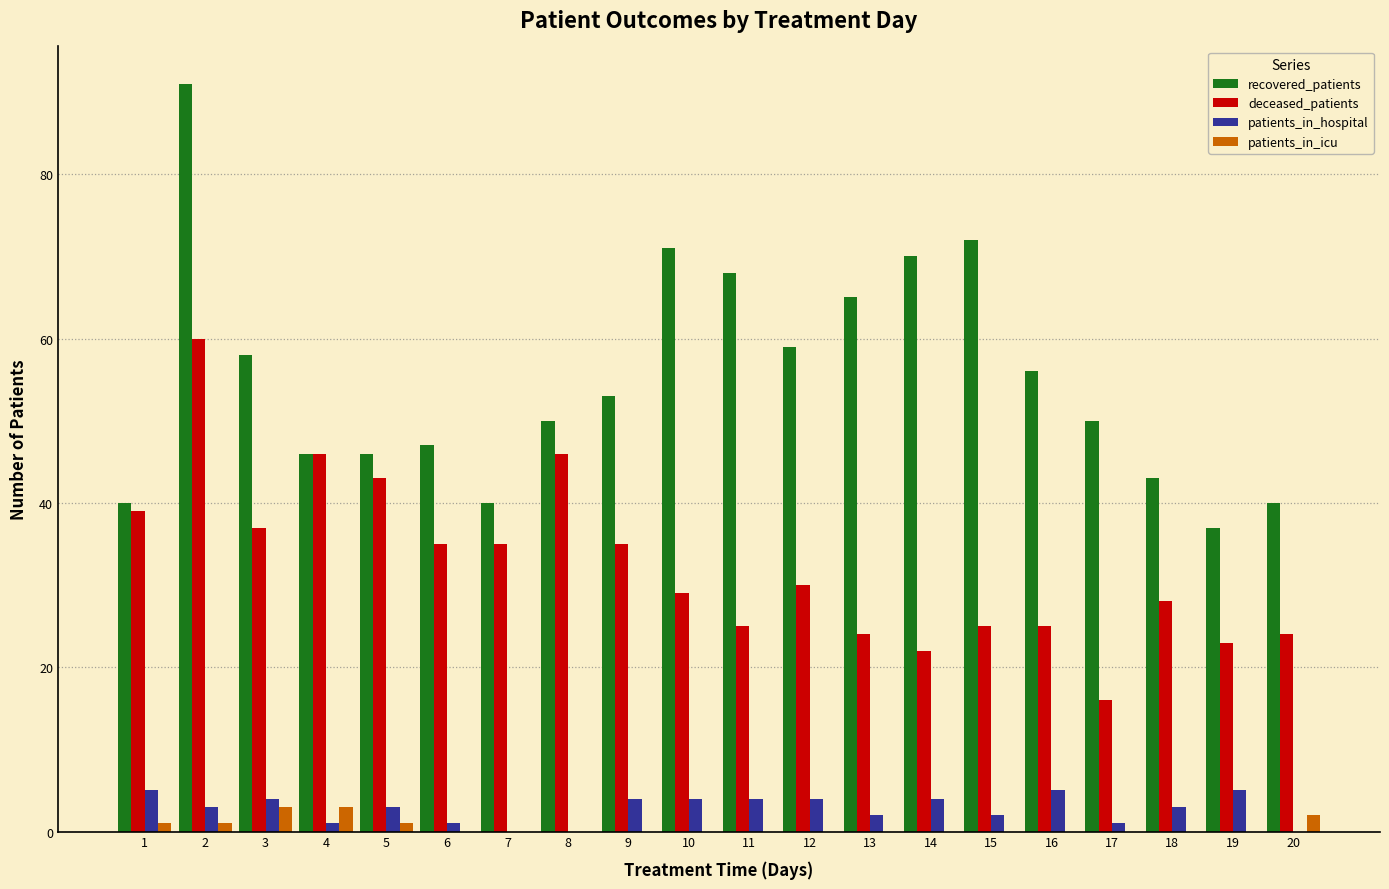

True or false: recovered_patients has a value of 35 at 11.

False